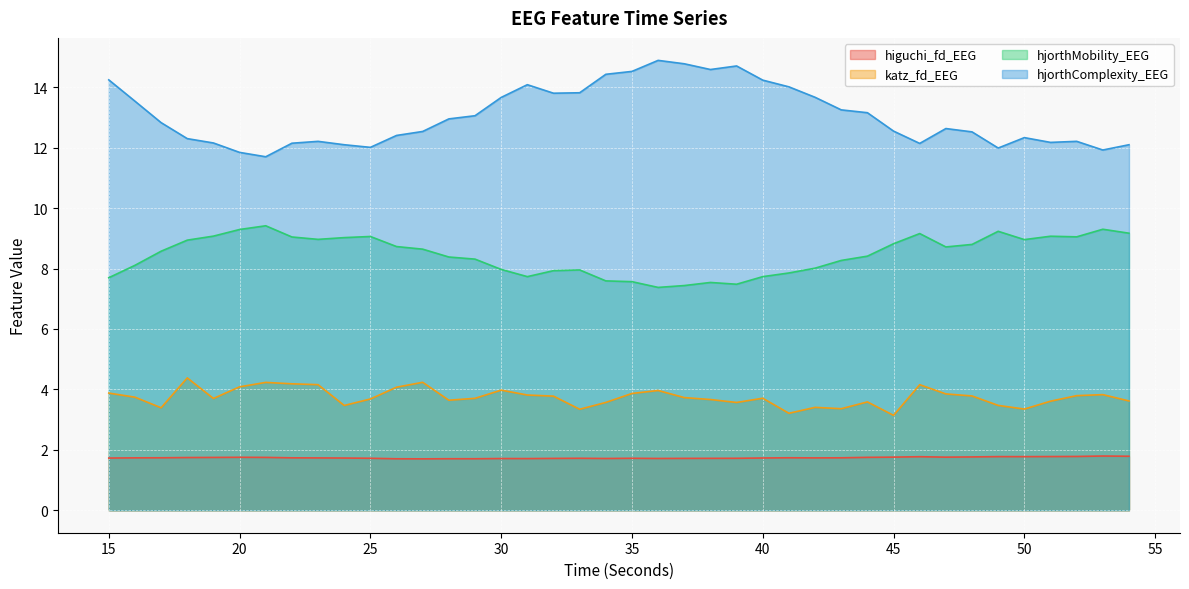

The value of hjorthMobility_EEG at 31 is 4.3. True or false?

False